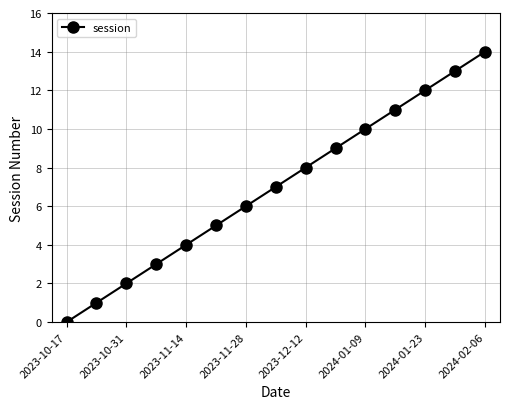

What is the difference between the maximum and minimum values?

14